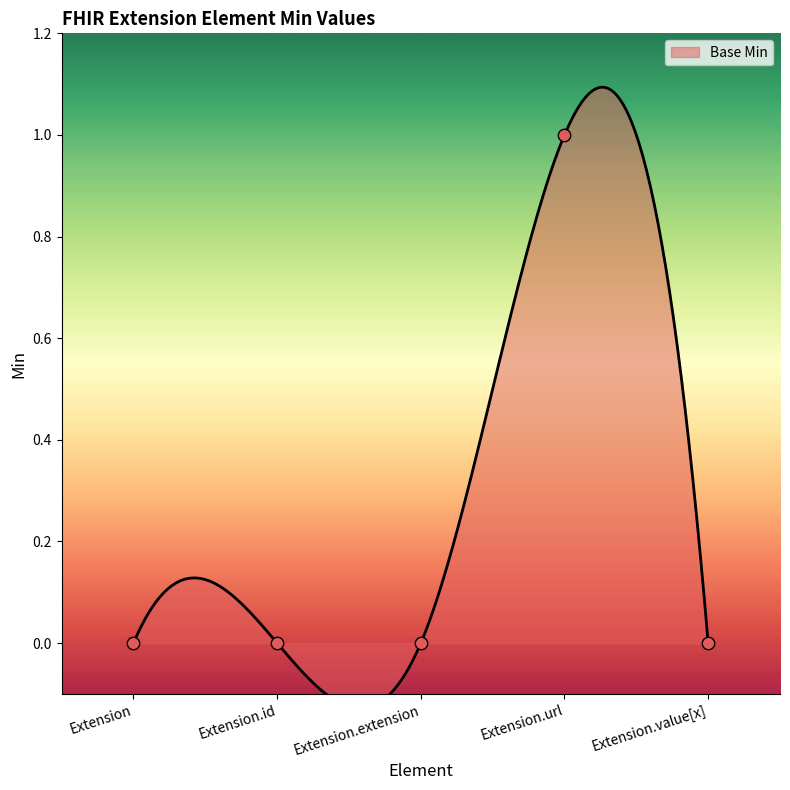

Which has a higher value, Extension or Extension.url?

Extension.url